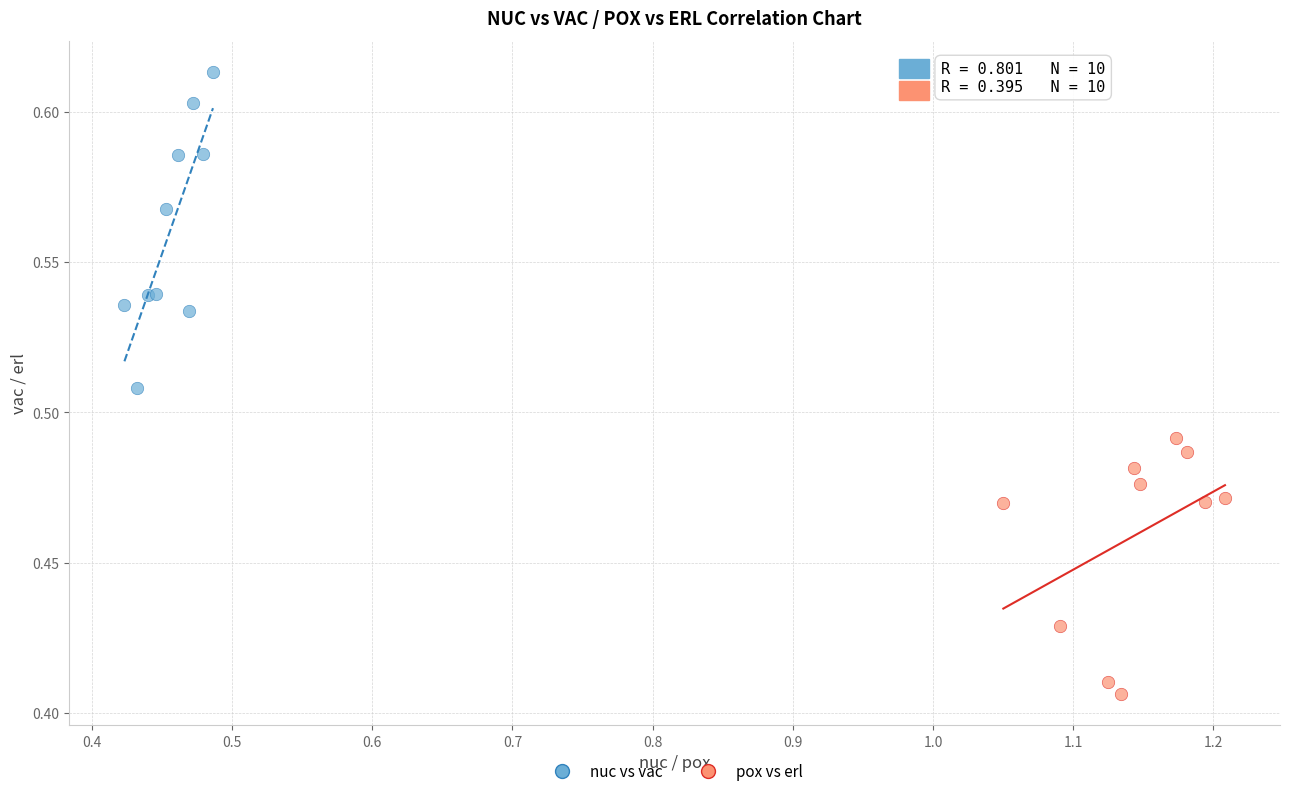

Which series reaches the maximum Y coordinate?

nuc vs vac